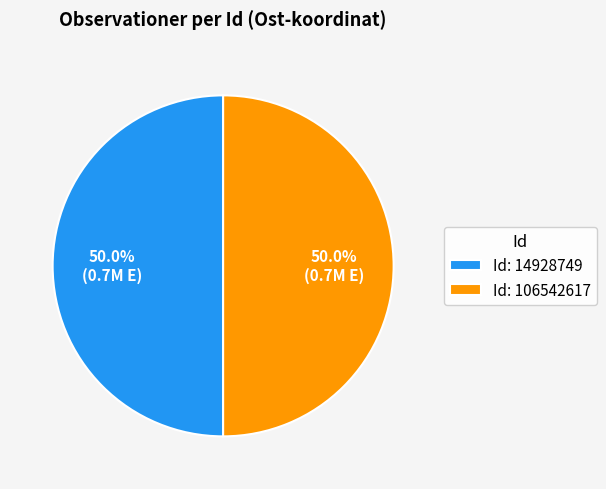

Count the number of slices in the pie.

2